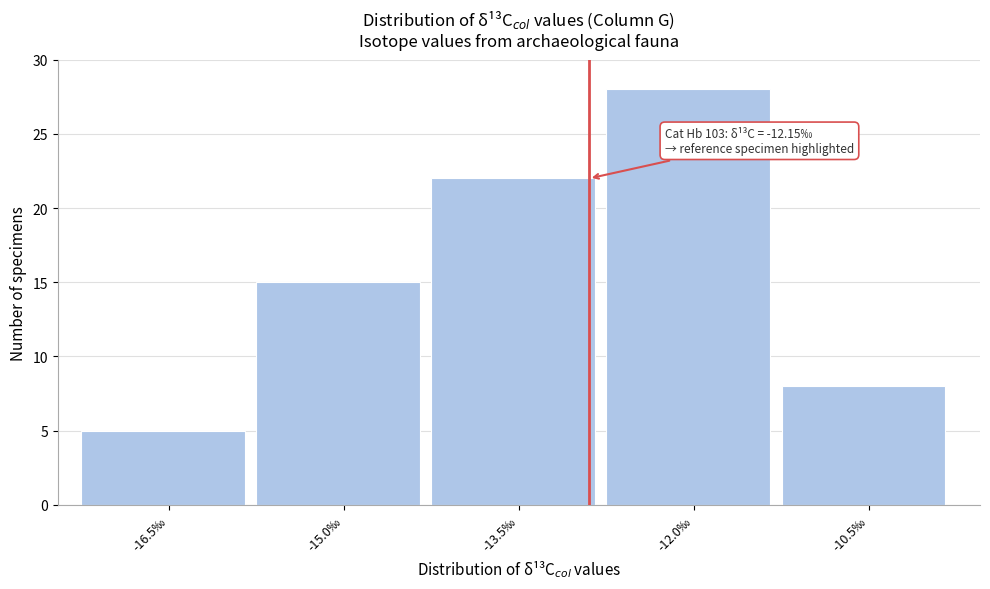

Reading left to right, list all the values displayed in this chart.

-16.5‰=5	-15.0‰=15	-13.5‰=22	-12.0‰=28	-10.5‰=8